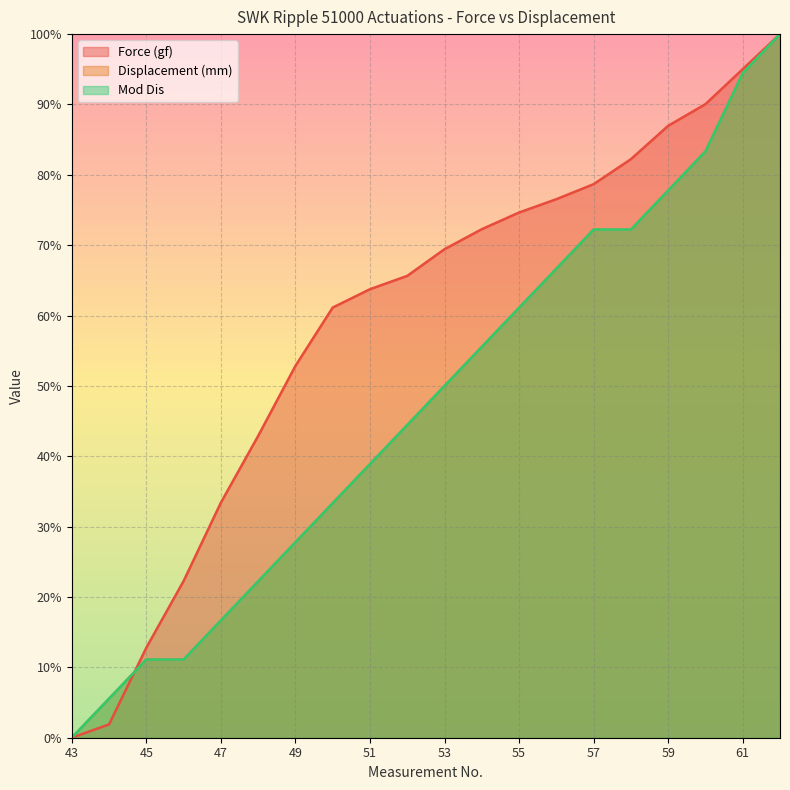

What is the value of the Mod Dis point at the 13th from the left?

61.1